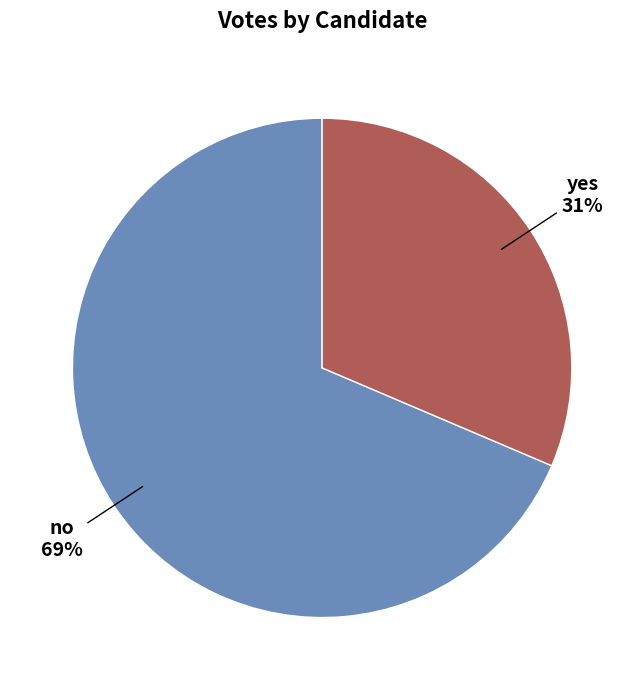

What is the ratio of the value at no to the value at yes?

2.2